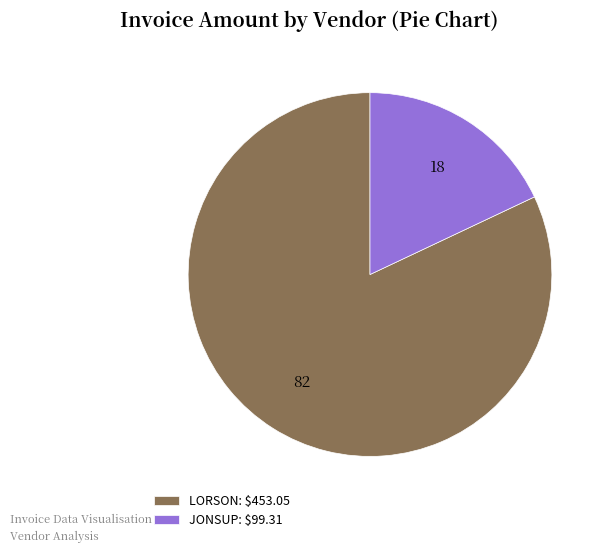

The JONSUP: $99.31 slice represents 18% of the pie. True or false?

True